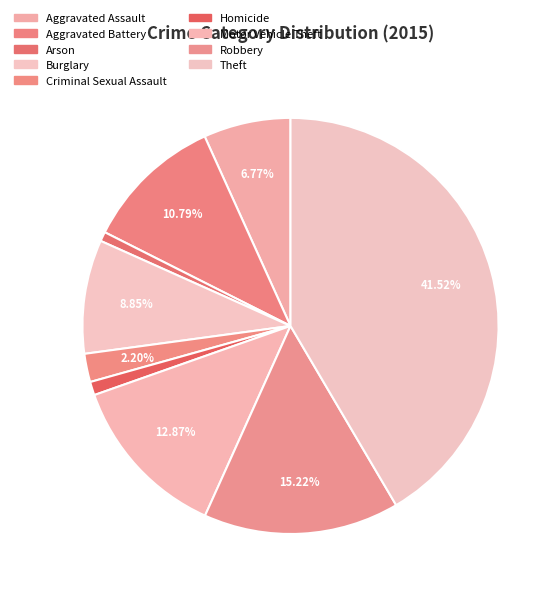

Approximately how many times larger is the value at Homicide compared to Arson?

1.4